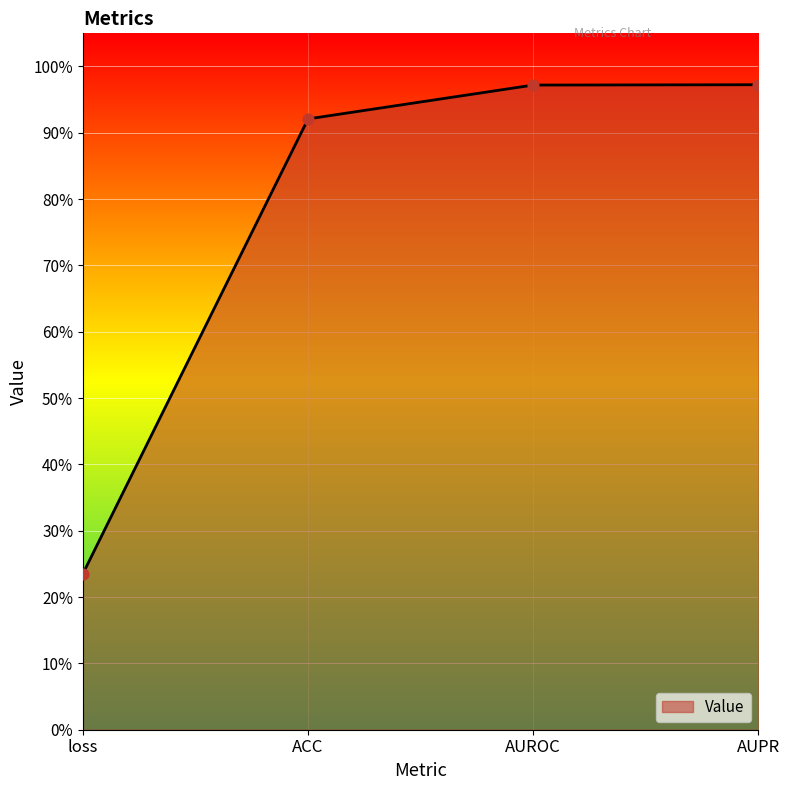

What is the change in value from loss to ACC?

+0.7